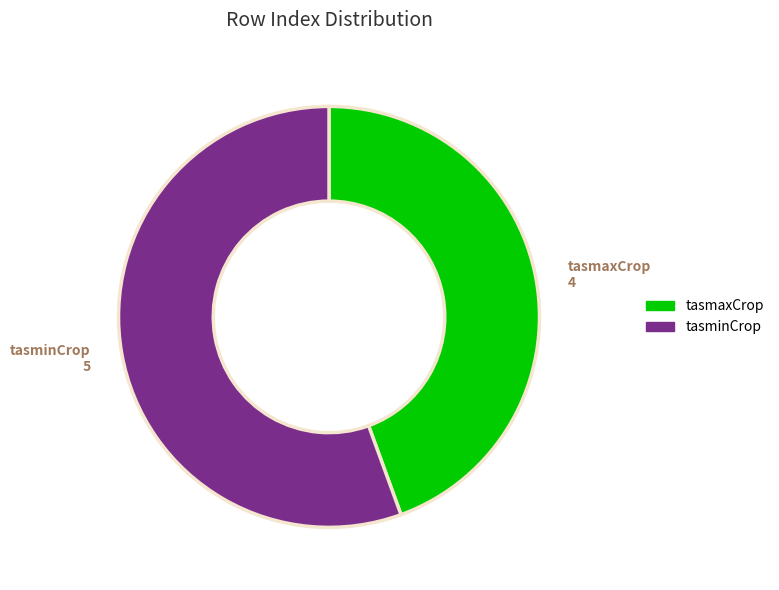

Is there a majority slice in this chart?

Yes